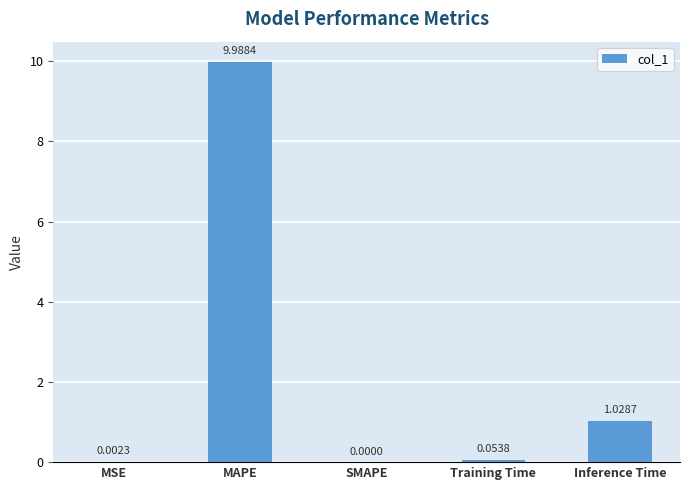

Which label corresponds to the largest value in the chart?

MAPE